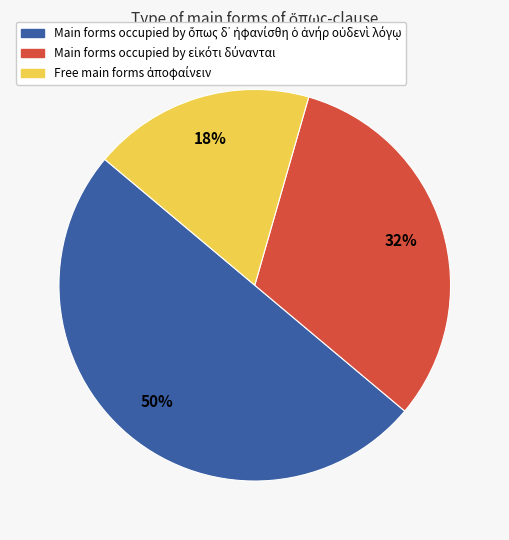

To the nearest percent, what is the difference between the largest and smallest slice percentages?

32%